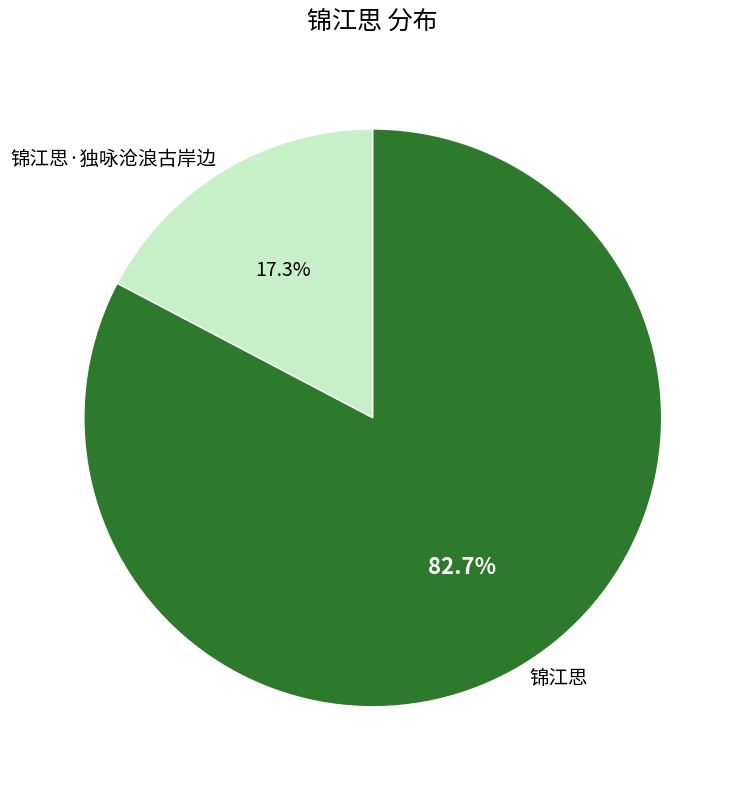

Which has a higher value, 锦江思 or 锦江思·独咏沧浪古岸边?

锦江思